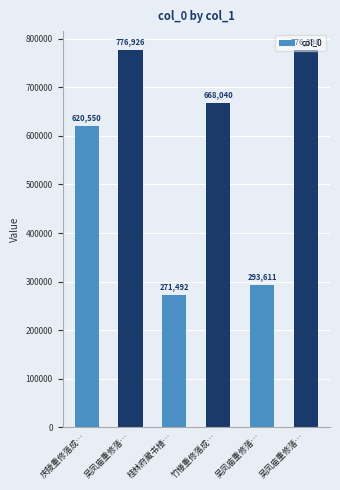

Which has a higher value, 桂林府藏书楼… or 吴凤庙重修落…?

吴凤庙重修落…